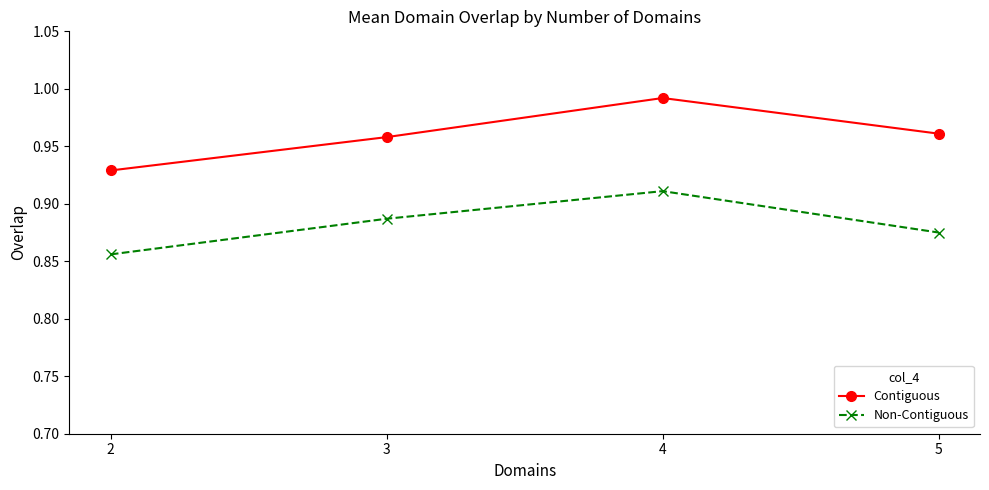

Which series has the widest spread of values?

Contiguous